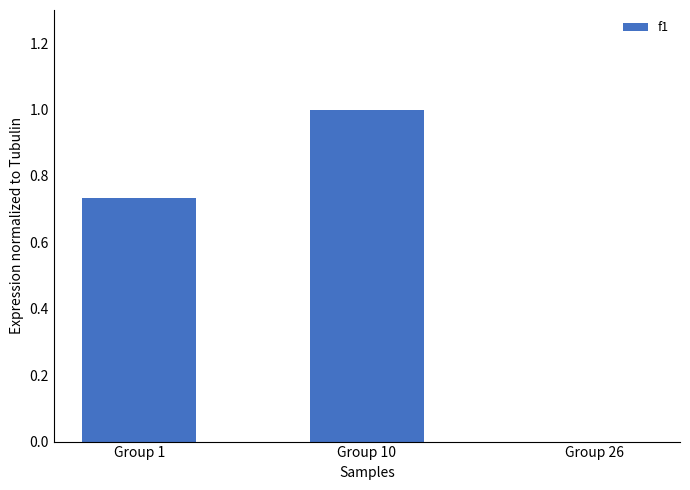

What is the average value?

0.6